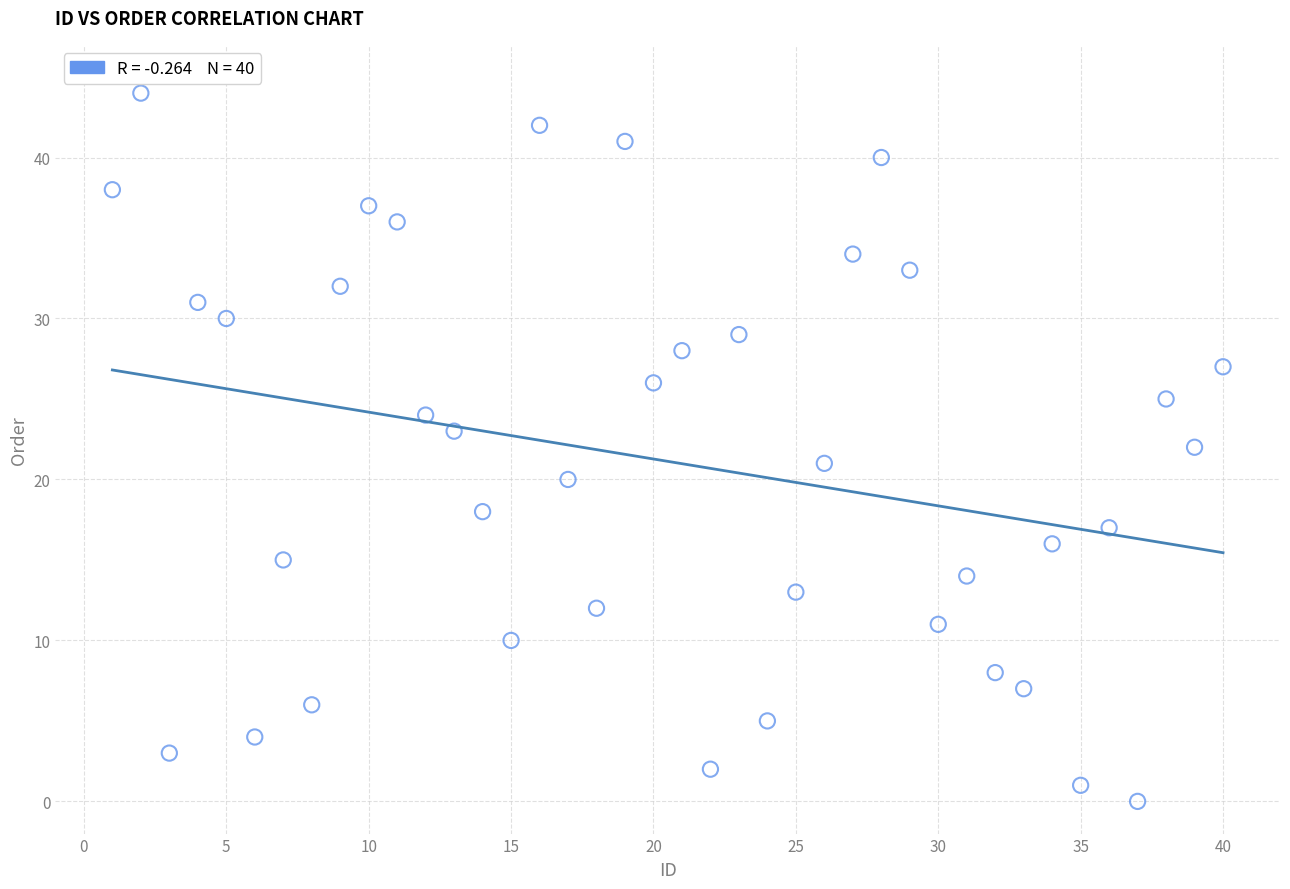

What is the range of X values (max minus min)?

39